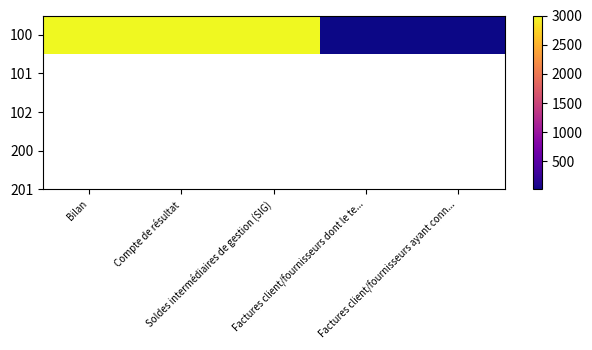

List the labels in order of value, smallest first.

Factures client/fournisseurs dont le te..., Factures client/fournisseurs ayant conn..., Bilan, Compte de résultat, Soldes intermédiaires de gestion (SIG)